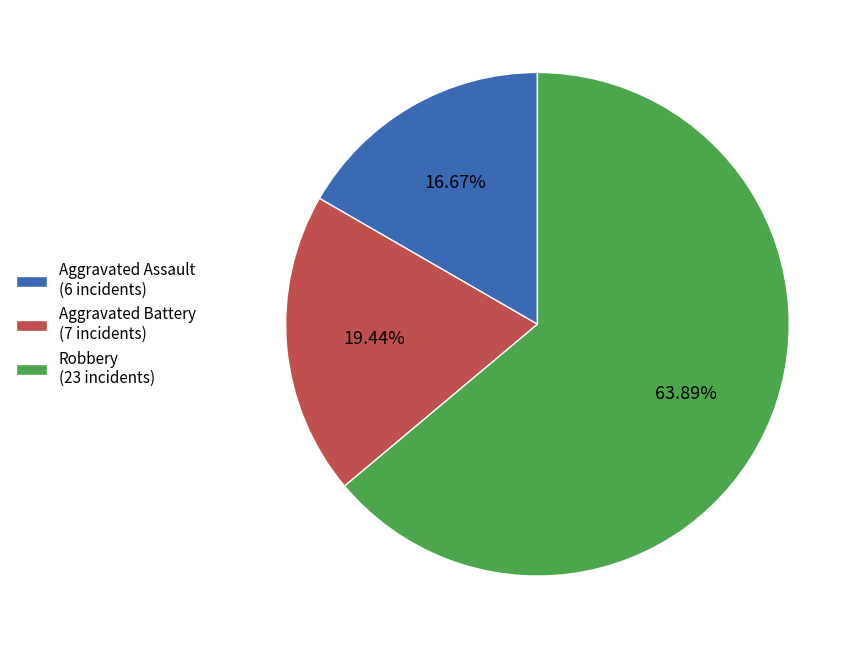

Rank the categories by value from lowest to highest.

Aggravated Assault, Aggravated Battery, Robbery